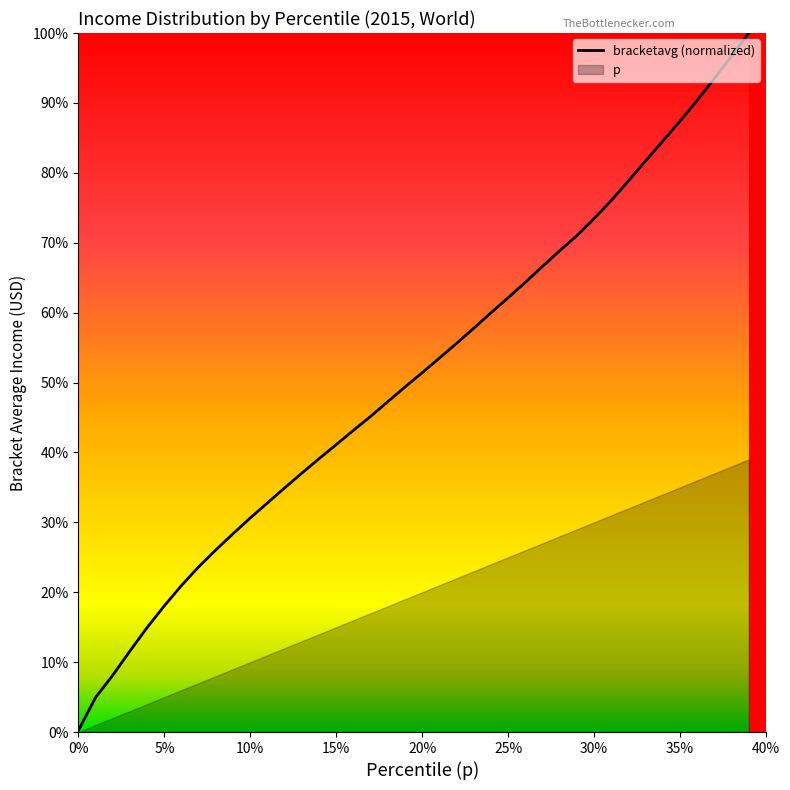

What is the label of the 22nd point from the right?

0.18